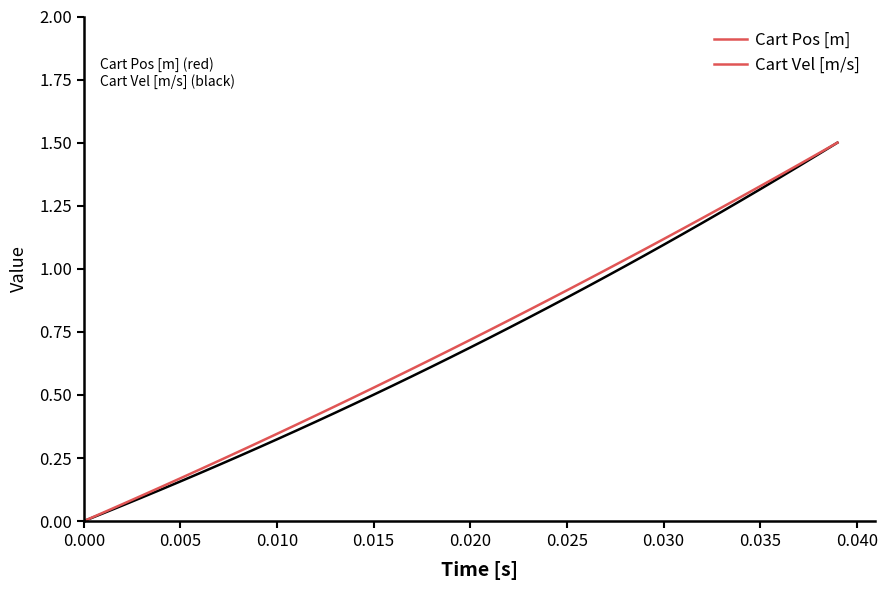

What is the value of the Cart Vel [m/s] point at the 18th from the left?

0.6